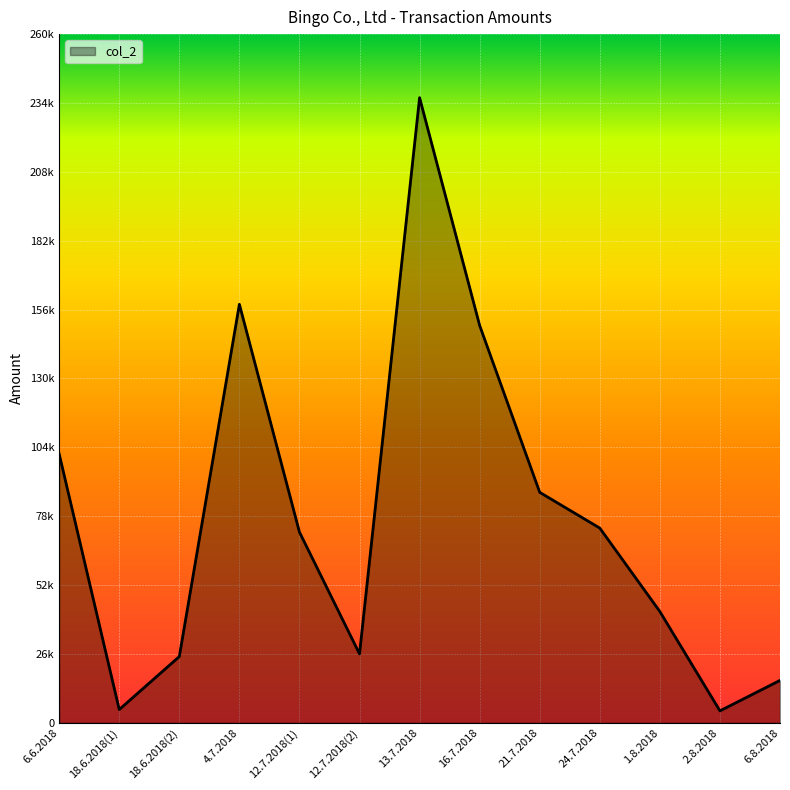

What is the smallest value displayed?

4500